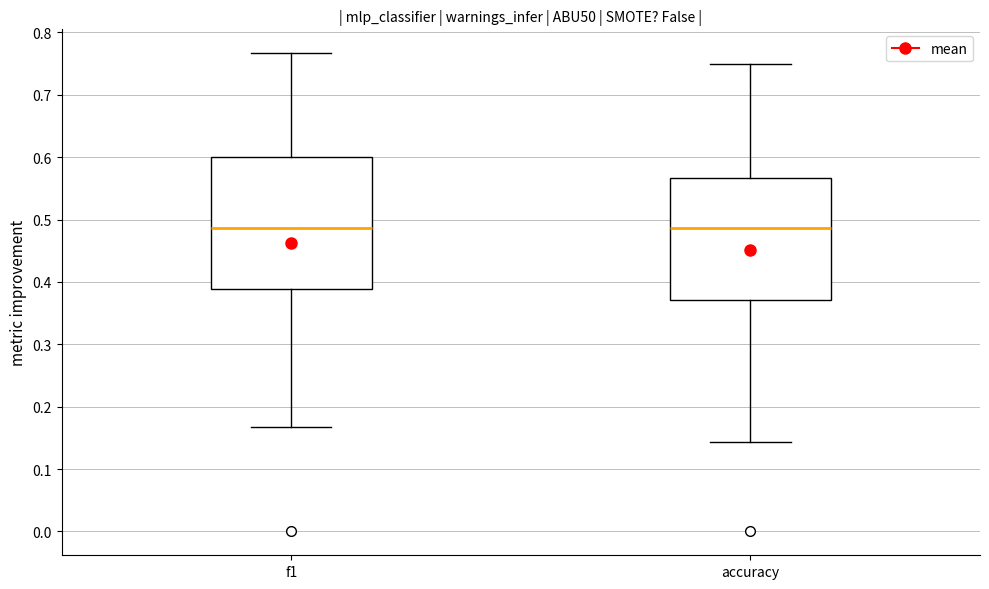

Where is the upper edge of the box for accuracy on the y-axis? The values are not printed on the chart, so give them approximately, as read against the axis.

0.57